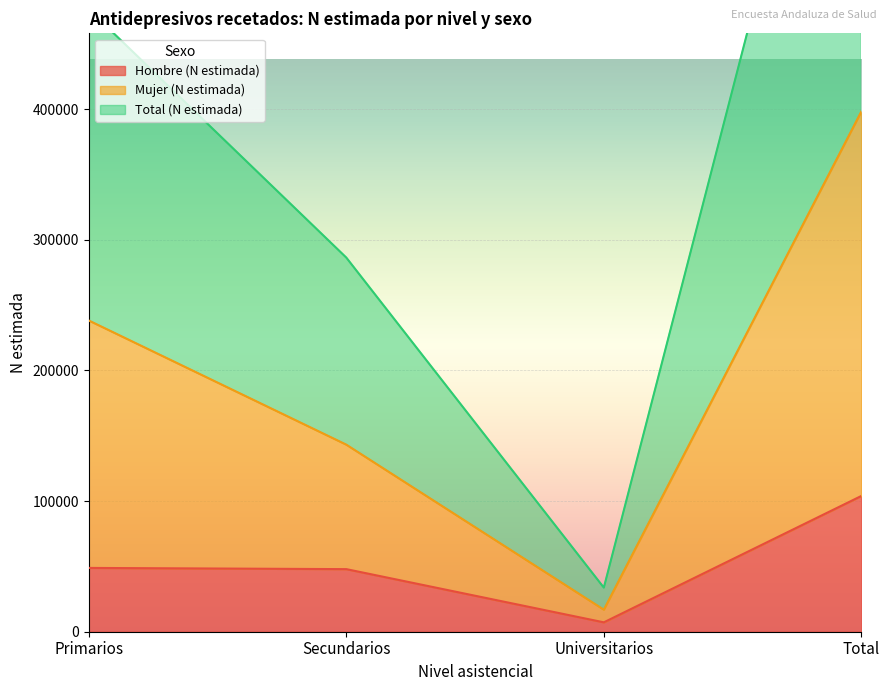

Is it true that Hombre (N estimada) equals 67577 at Primarios?

False